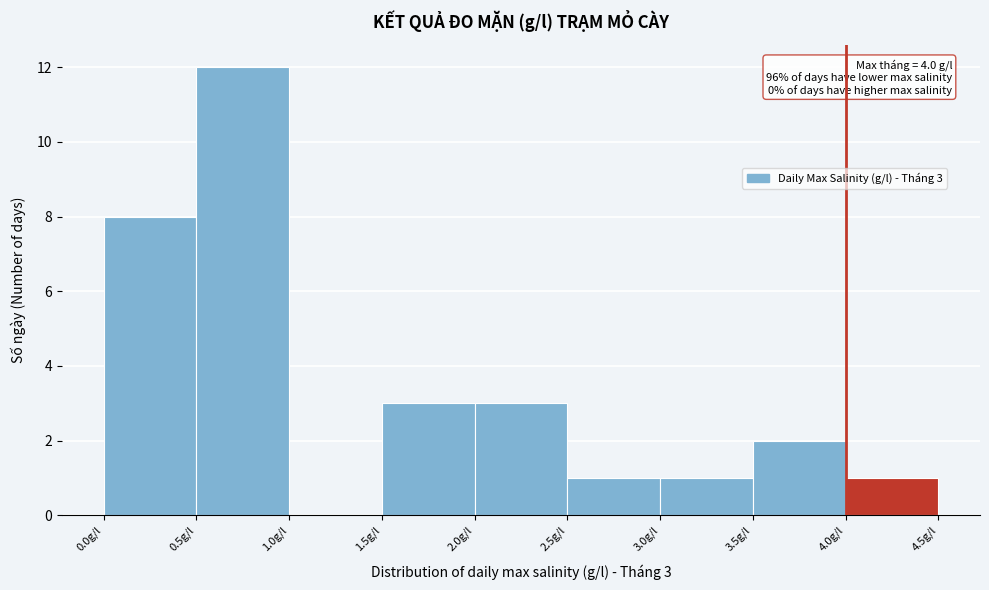

Which range on the x-axis has the tallest bar?

0.5 to 1.0